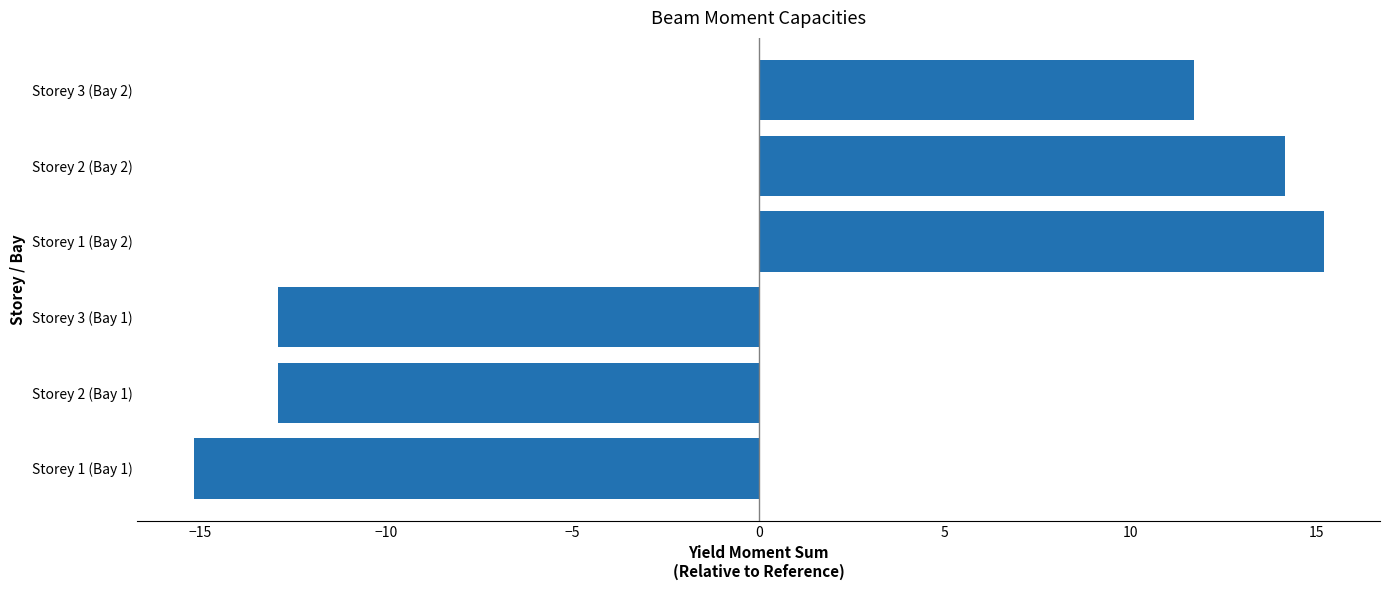

Is it true that the value at Storey 1 (Bay 2) is 15.2?

True